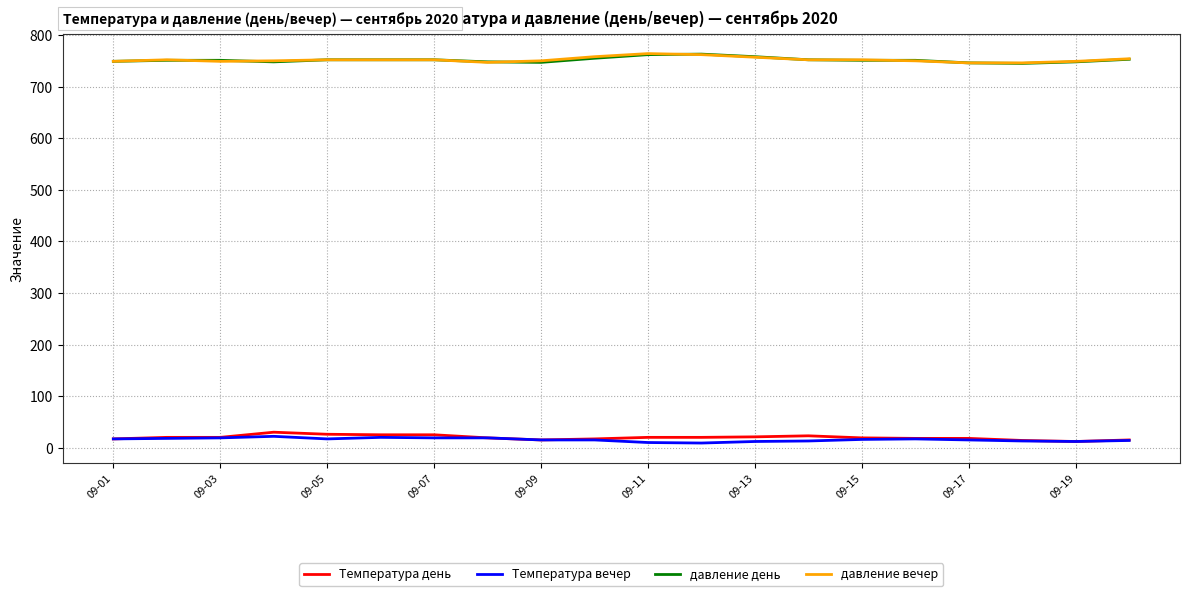

What is the greatest value displayed?

764